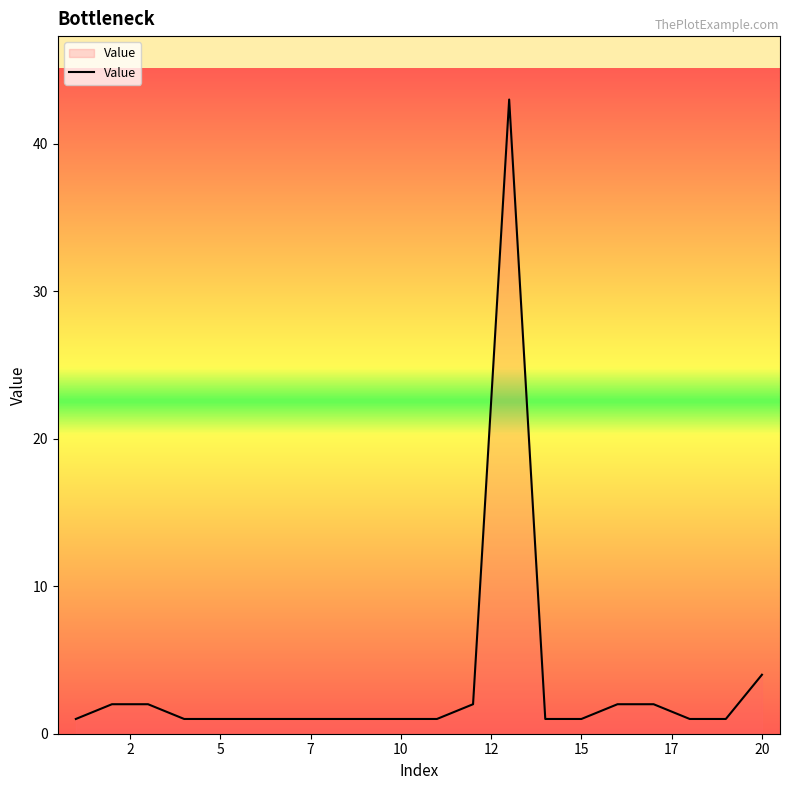

True or false: there are more than 0 points higher than both neighbors.

True